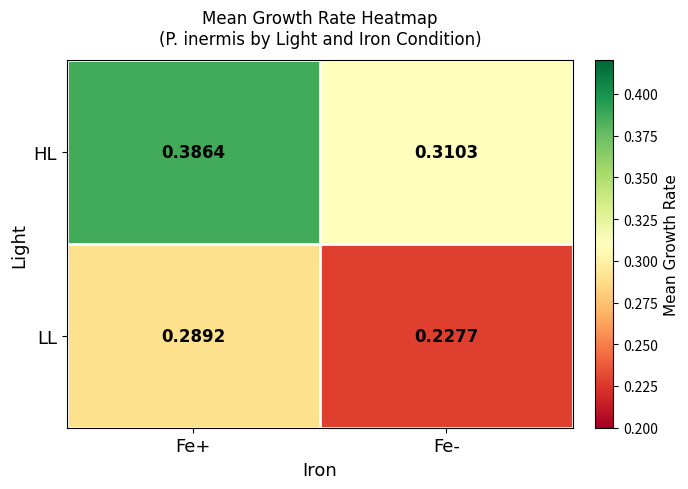

Between Fe+ and Fe-, which series saw the biggest shift?

HL